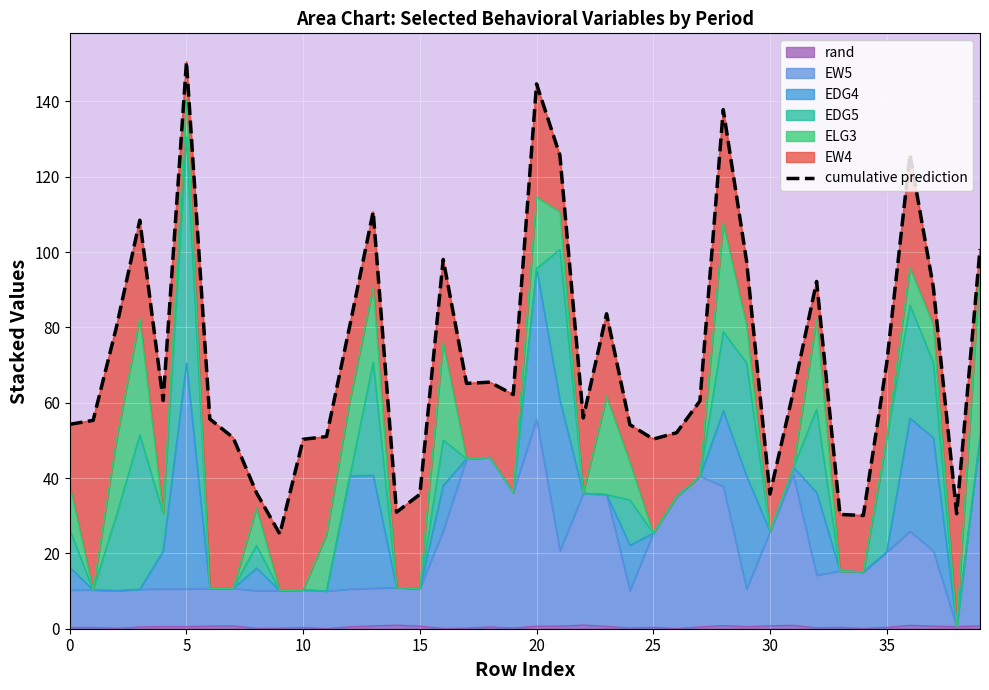

How many lines are shown in the chart?

1